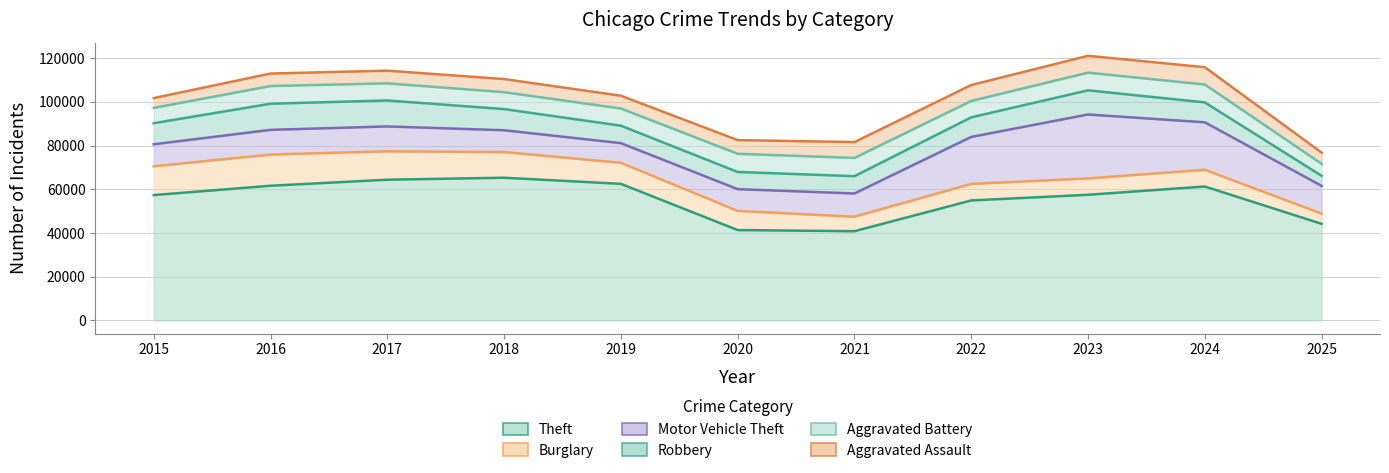

What value does the Theft _line series have at 2019, to the nearest 10?

62500